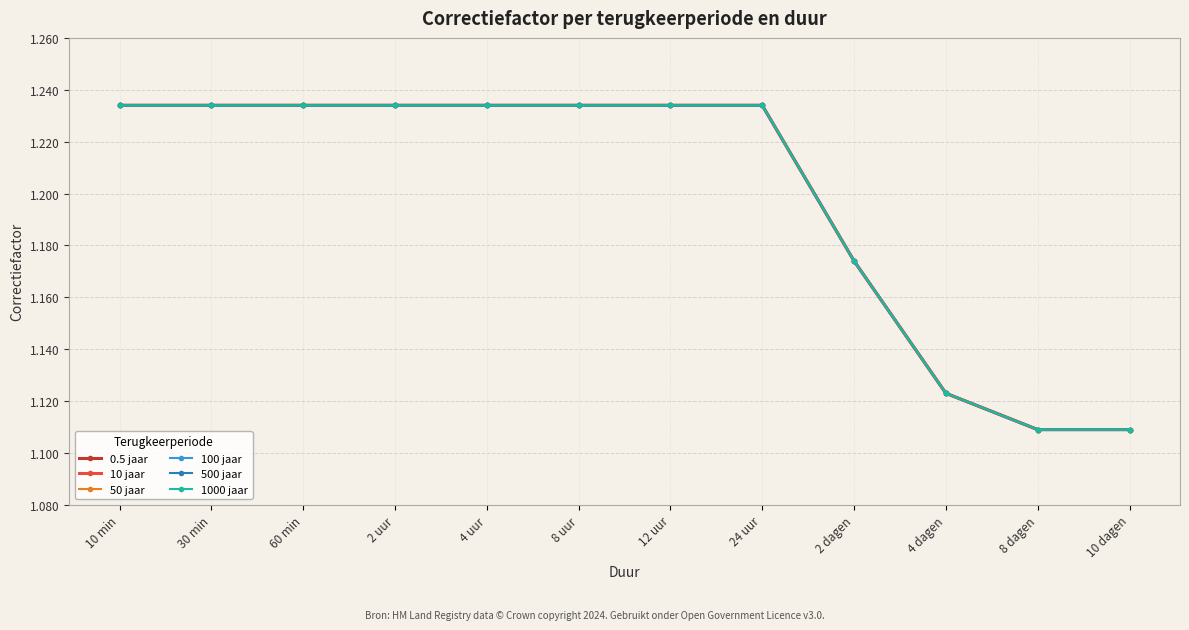

List the series in order of their peak value, lowest first.

0.5 jaar, 10 jaar, 50 jaar, 100 jaar, 500 jaar, 1000 jaar